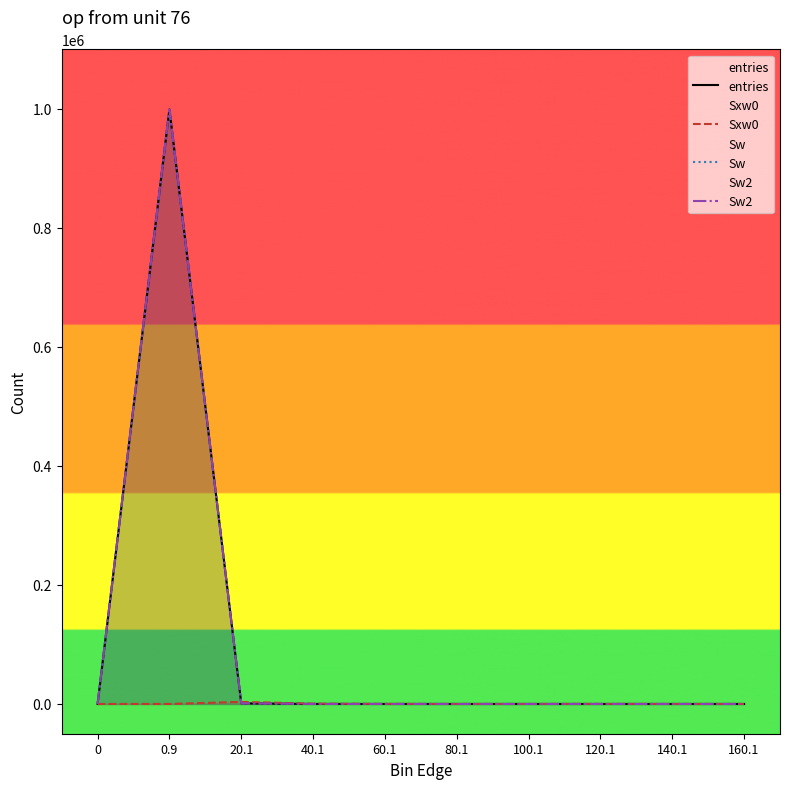

At which label does Sxw0 reach its peak?

20.1